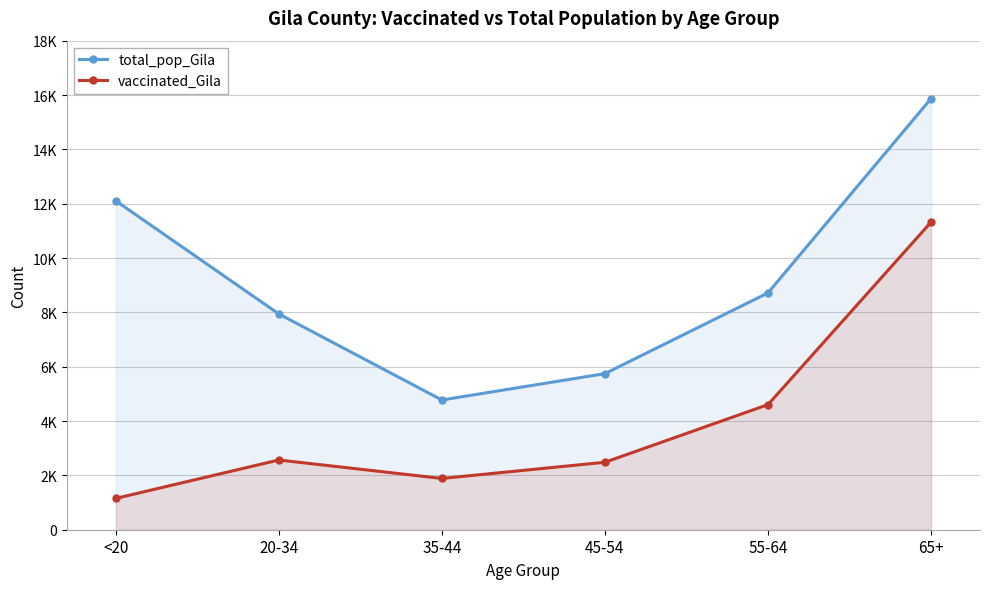

Is it true that total_pop_Gila equals 7943 at 20-34?

True